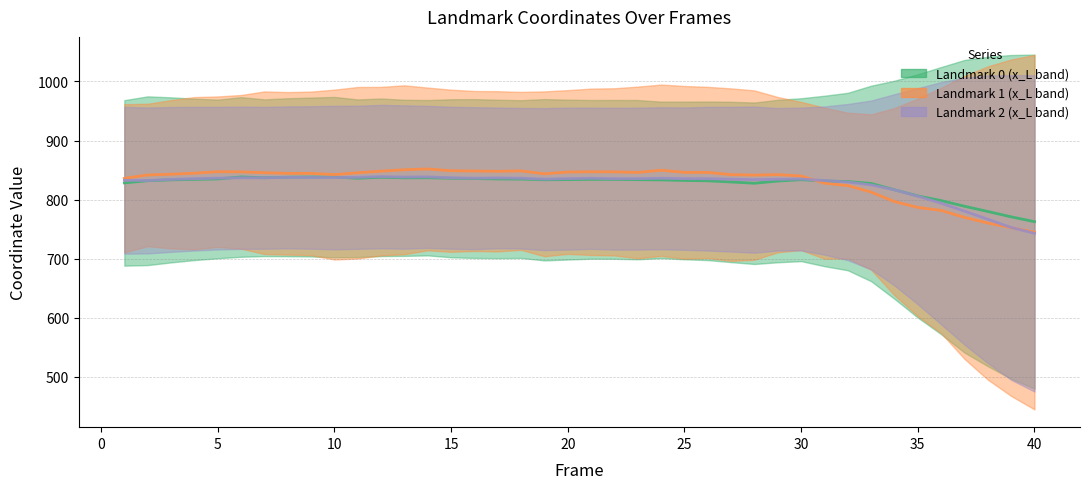

Count the number of data series in this chart.

3